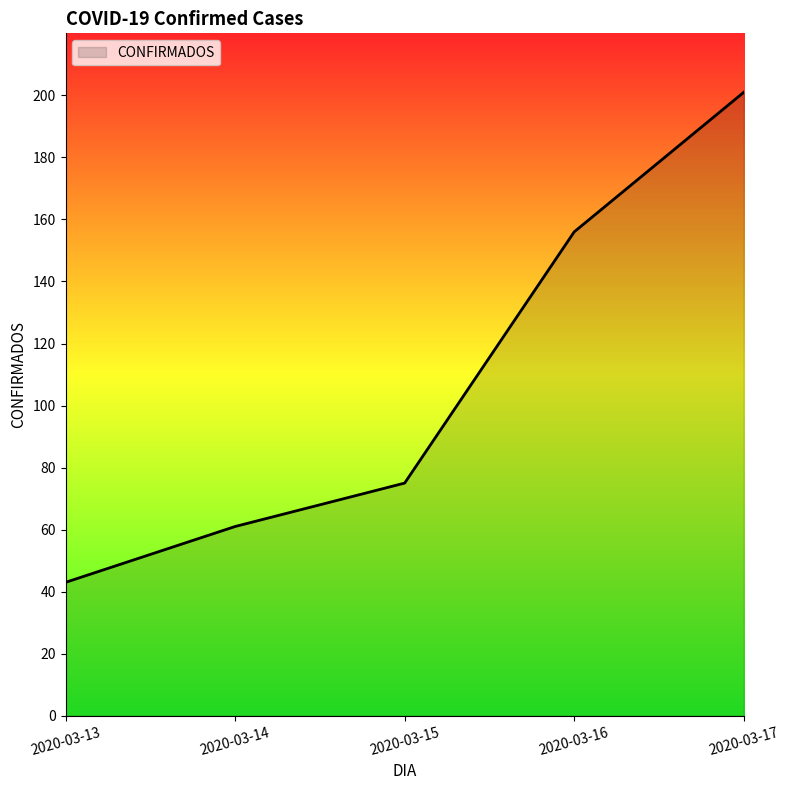

List the labels in order of value, smallest first.

2020-03-13, 2020-03-14, 2020-03-15, 2020-03-16, 2020-03-17